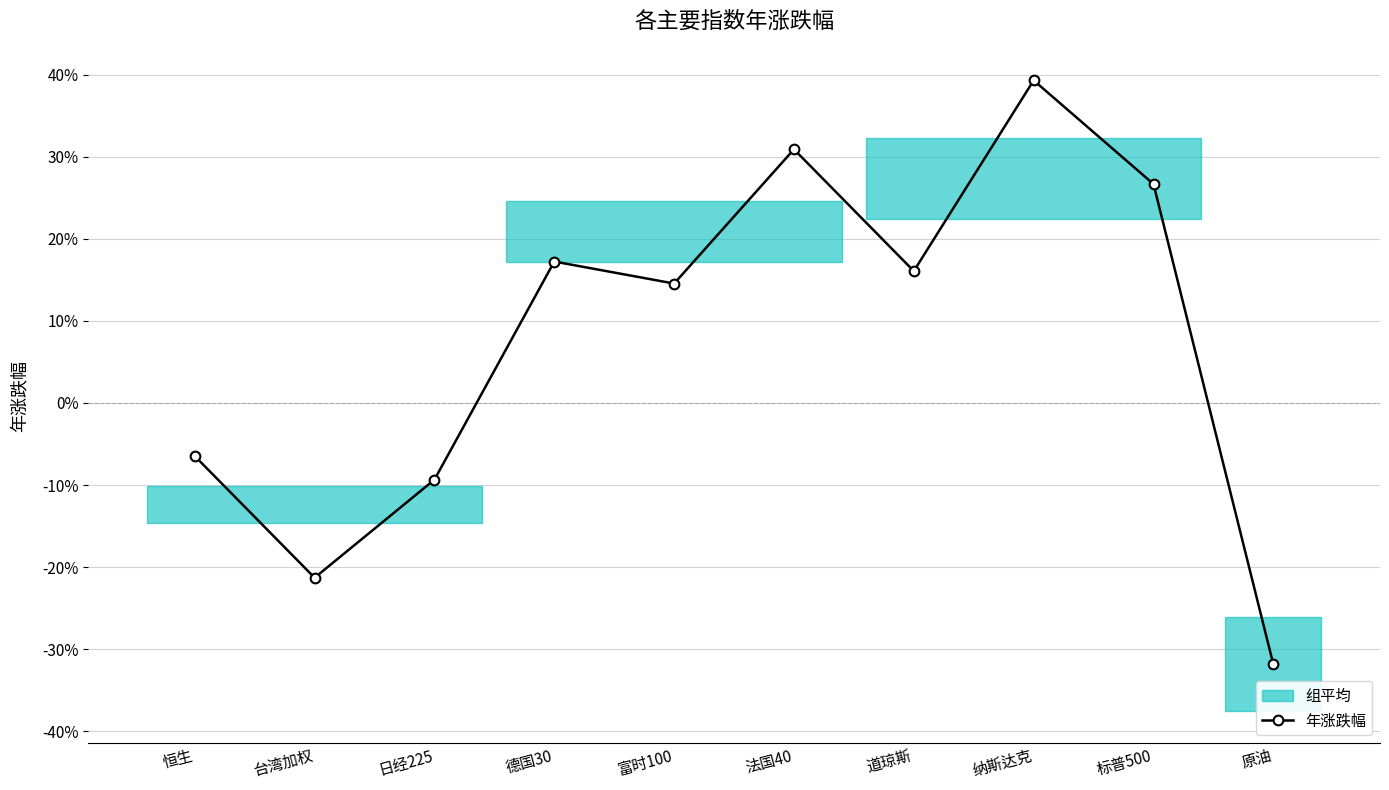

What is the greatest value displayed?

0.4